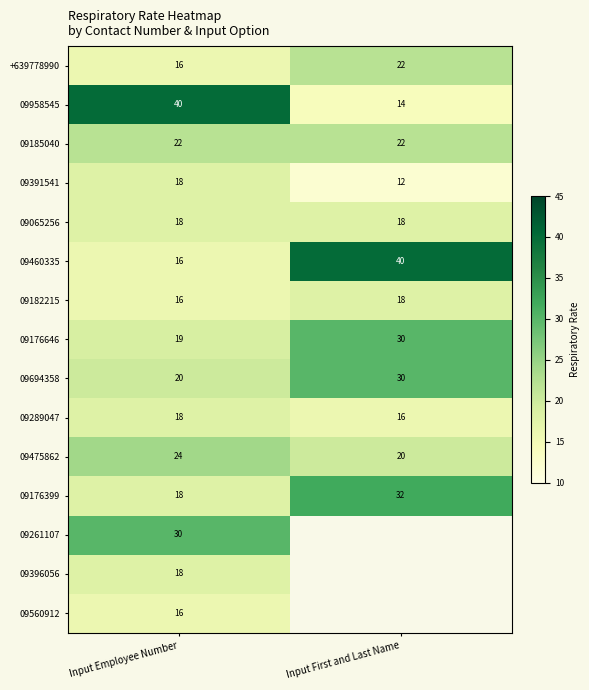

How many data points does each series have?

2